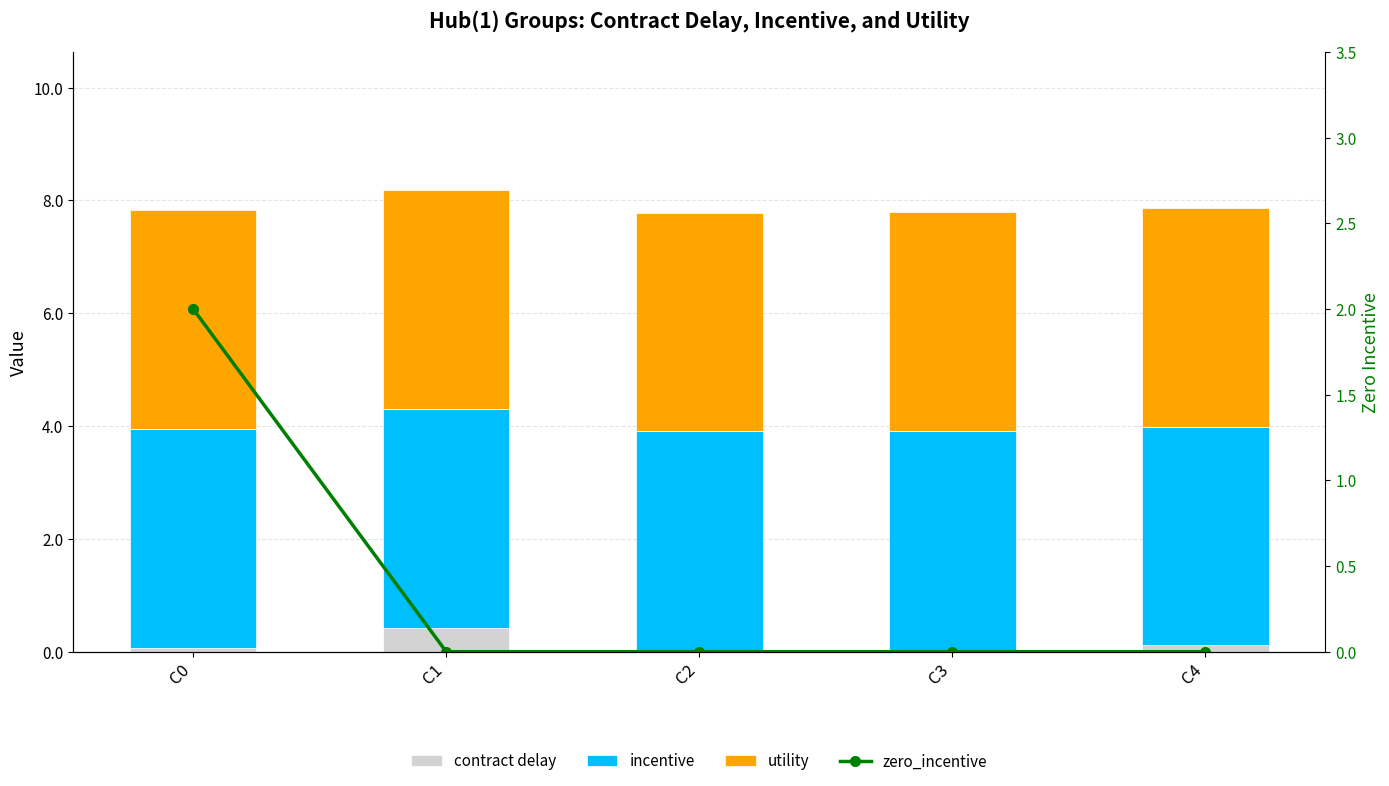

What is the difference between the maximum and minimum values in the zero_incentive series?

2.0